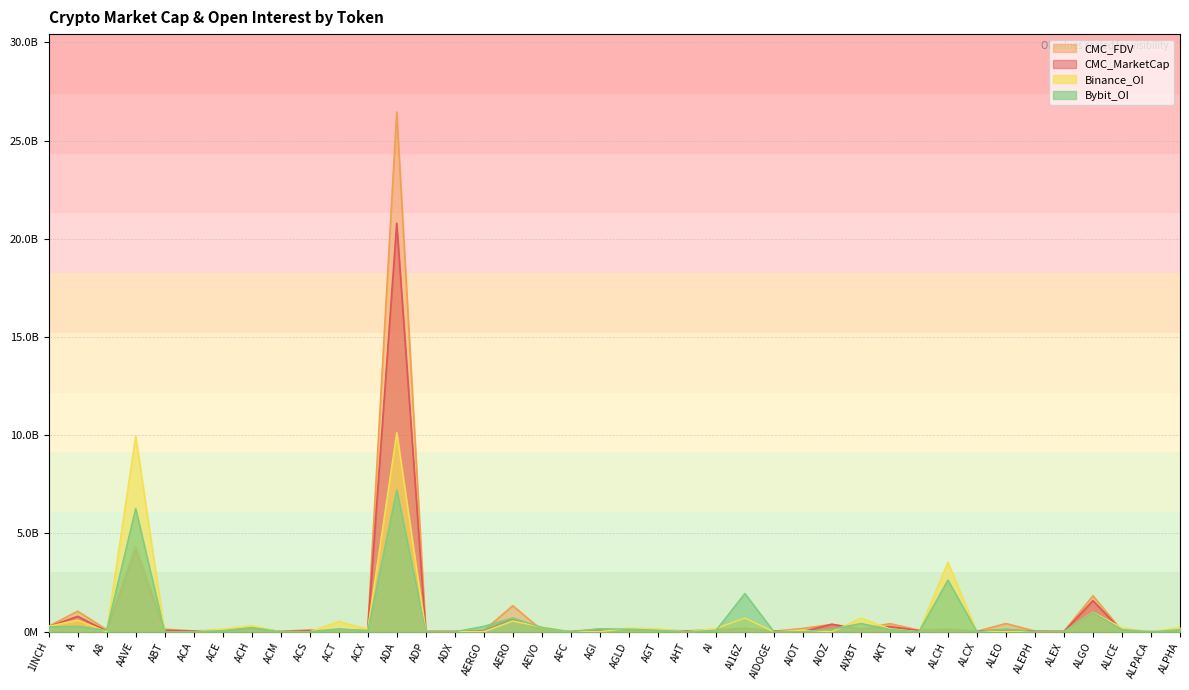

Which series has the widest spread of values?

CMC_FDV